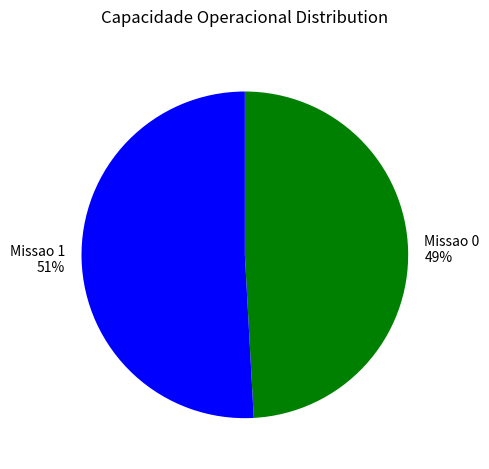

Is there any slice that represents more than half of the pie?

Yes